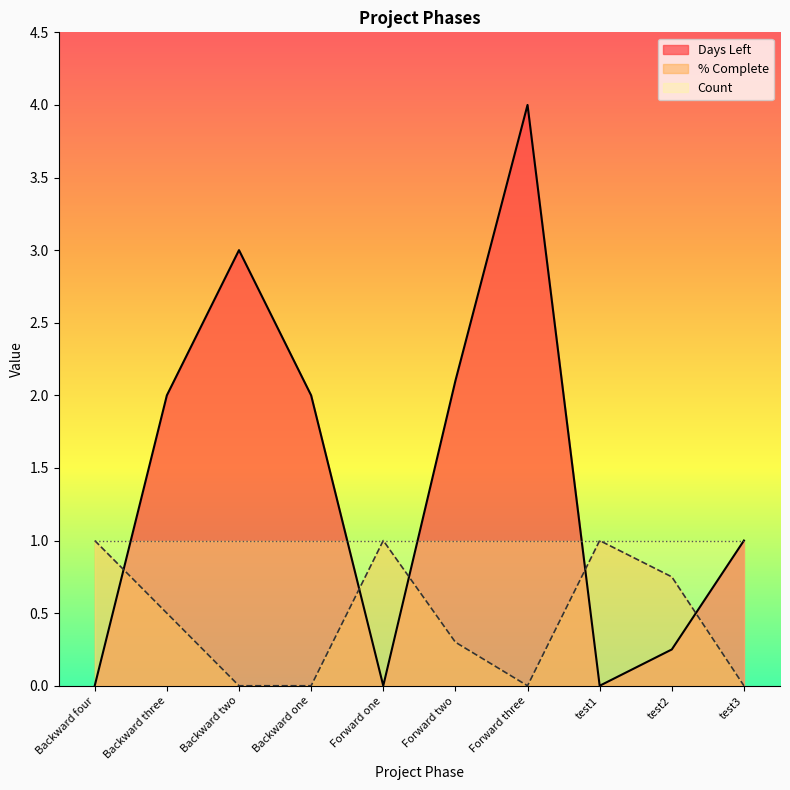

How many interior local peaks does the % Complete series have?

2